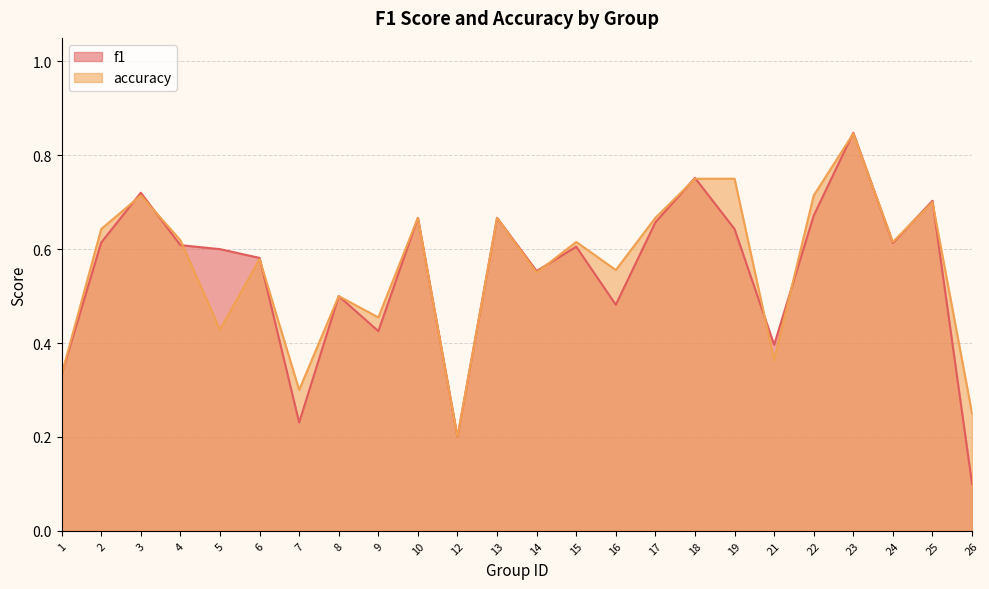

How many distinct data groups are displayed?

2